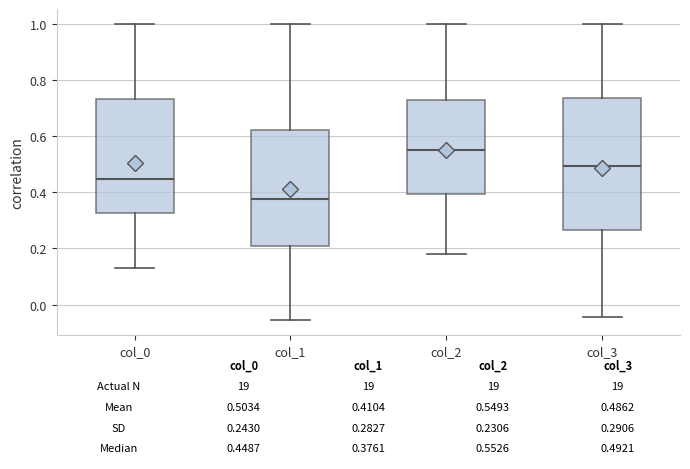

Which box is the tallest, from its lower edge to its upper edge?

col_3